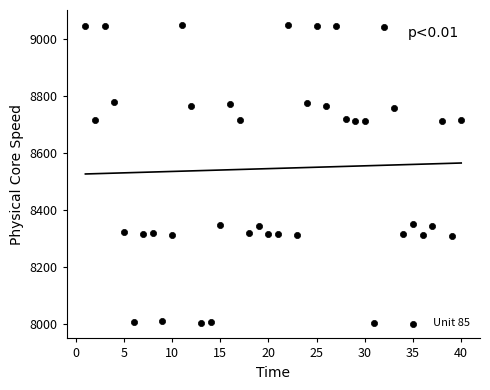

What is the range of X values (max minus min)?

39.0